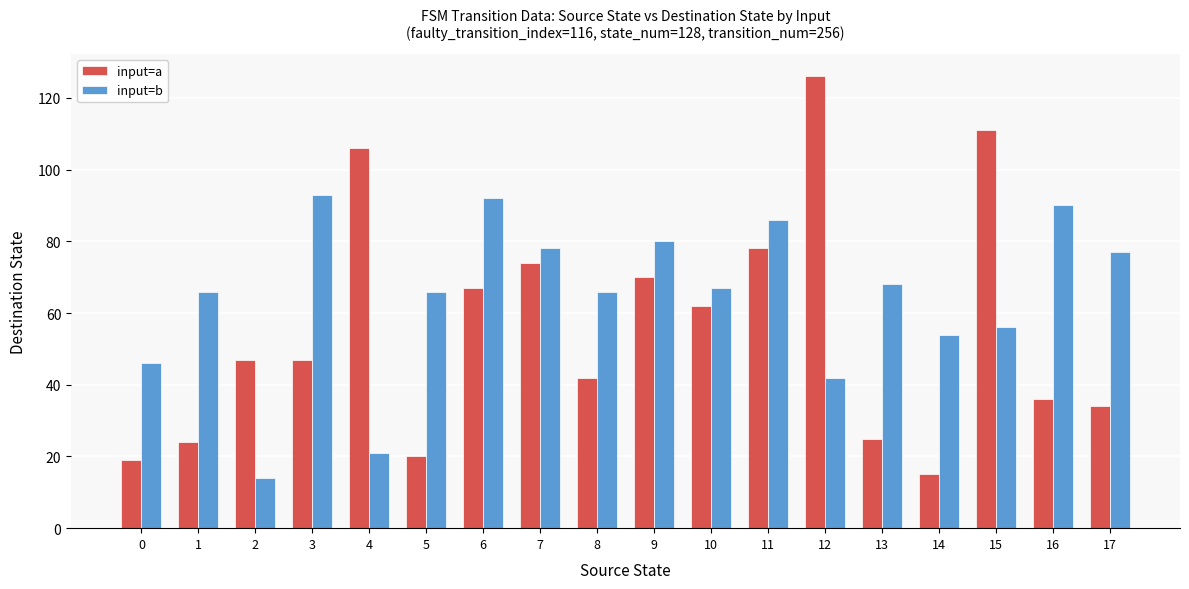

Which category has the lowest value in the input=a series?

14